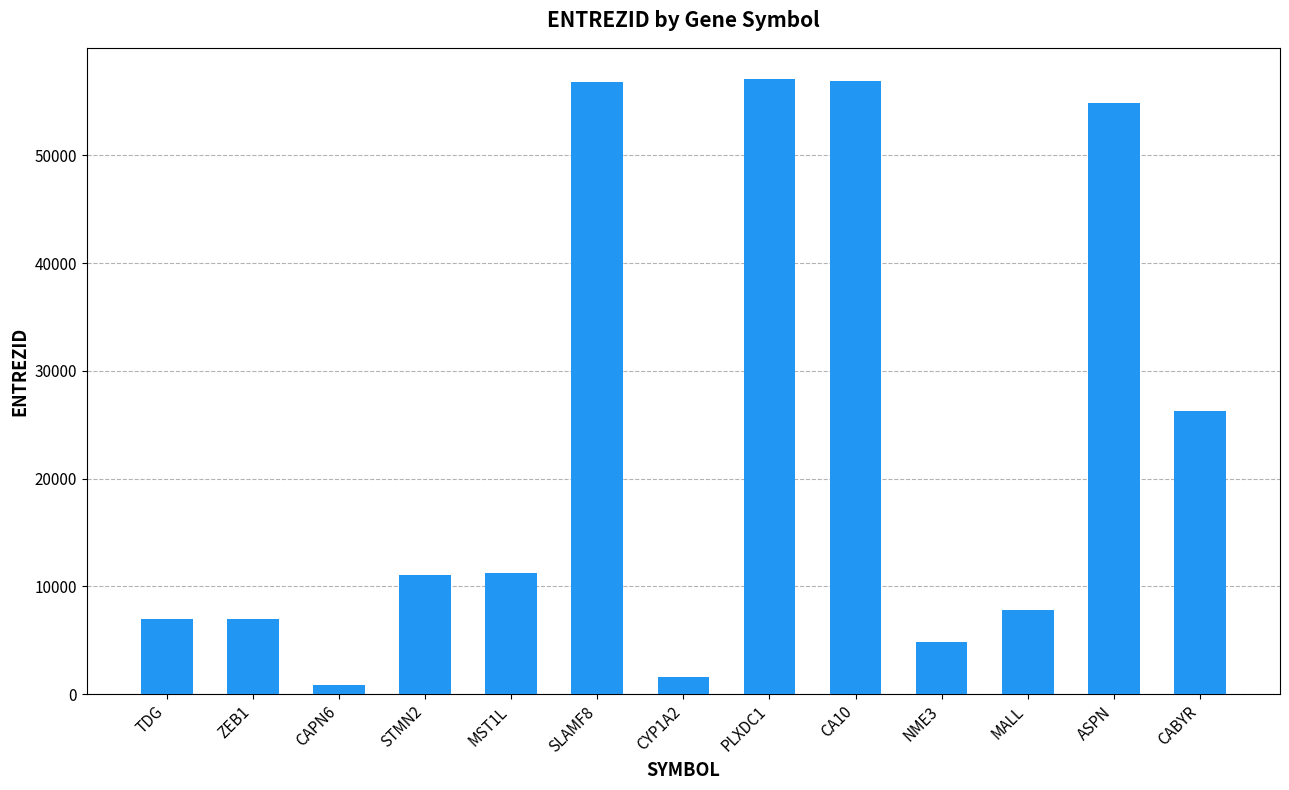

Which has a higher value, TDG or SLAMF8?

SLAMF8